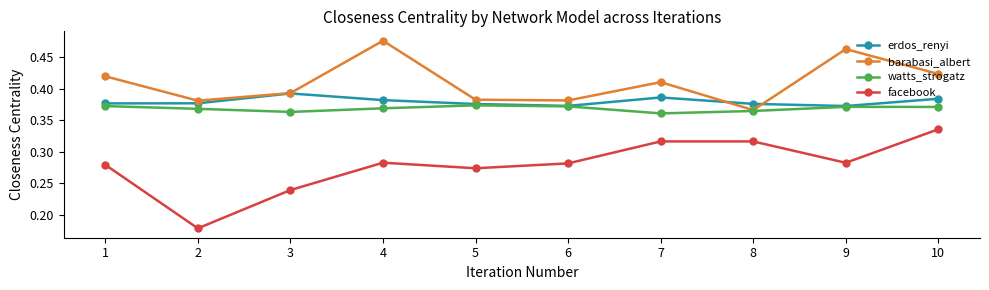

What is the value of the facebook point at the 10th from the left?

0.3